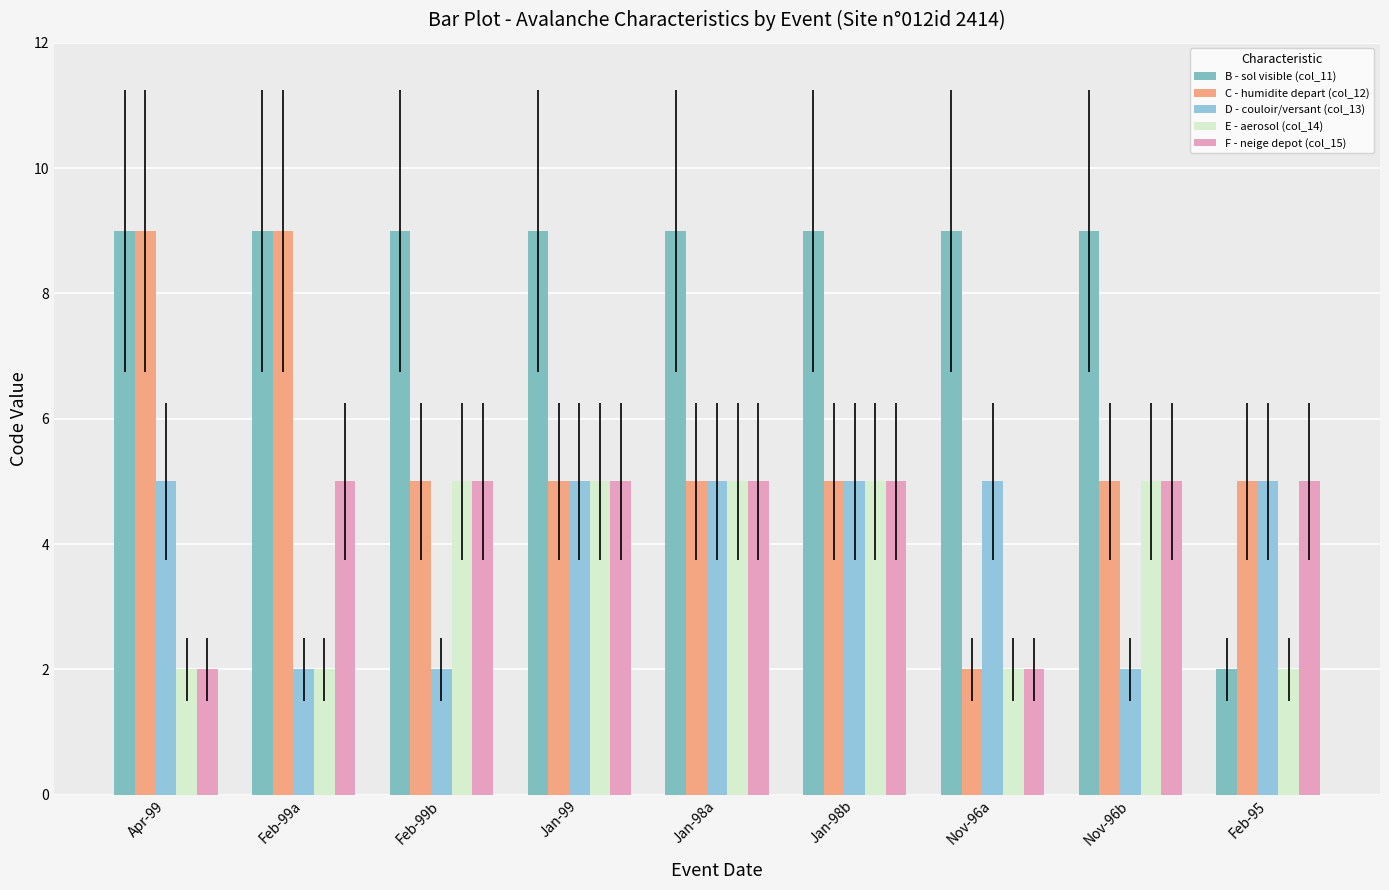

Reading left to right, list all the values displayed in this chart.

B - sol visible (col_11): 9	9	9	9	9	9	9	9	2
C - humidite depart (col_12): 9	9	5	5	5	5	2	5	5
D - couloir/versant (col_13): 5	2	2	5	5	5	5	2	5
E - aerosol (col_14): 2	2	5	5	5	5	2	5	2
F - neige depot (col_15): 2	5	5	5	5	5	2	5	5